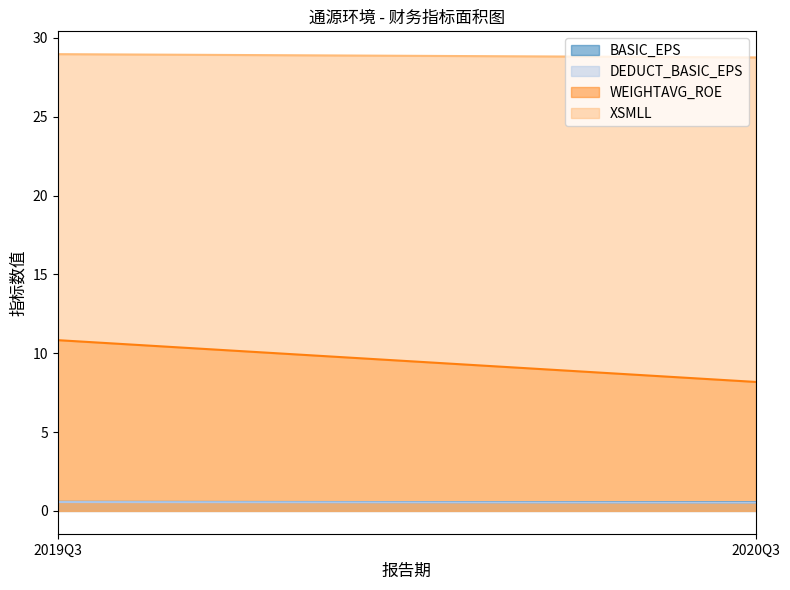

Between 2019Q3 and 2020Q3, which series saw the biggest shift?

WEIGHTAVG_ROE